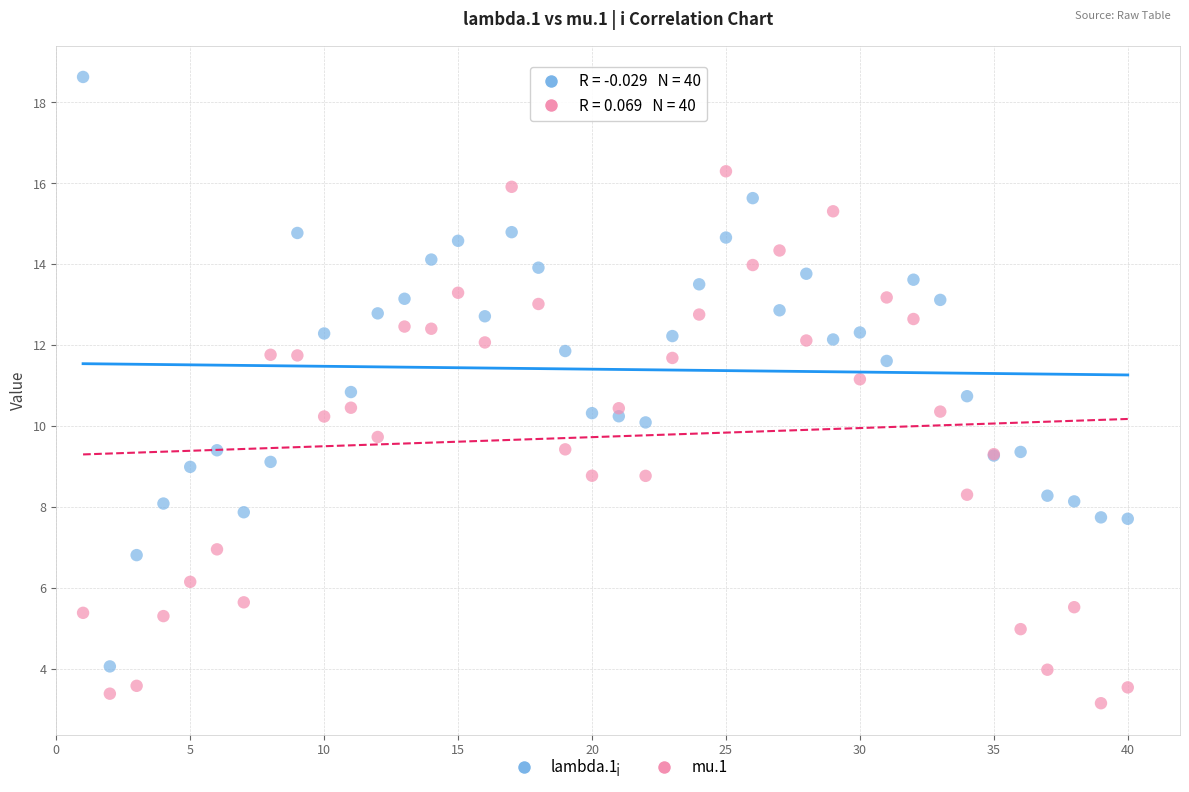

Which series reaches the minimum Y coordinate?

mu.1